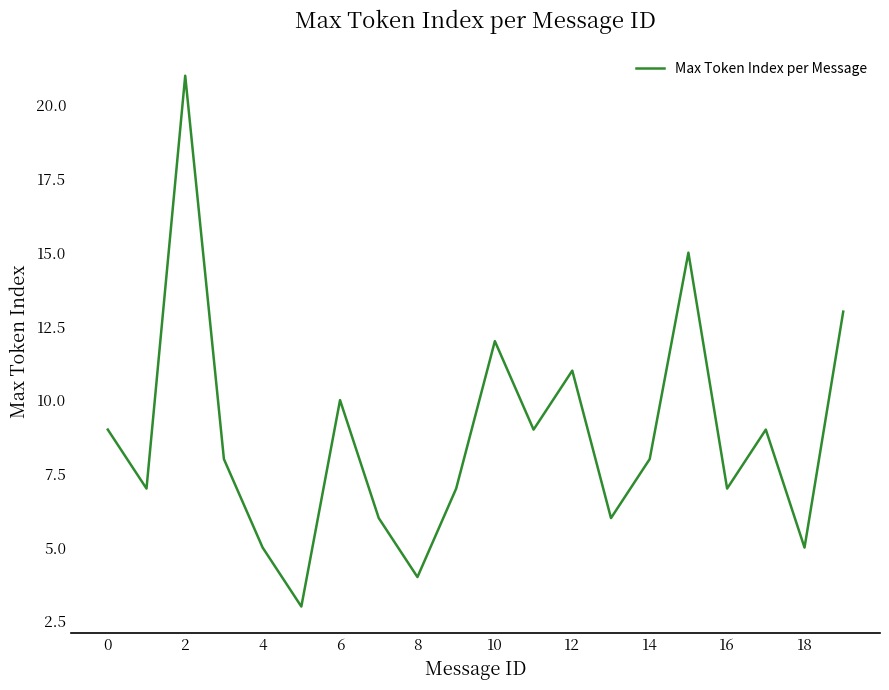

What is the smallest value displayed?

3